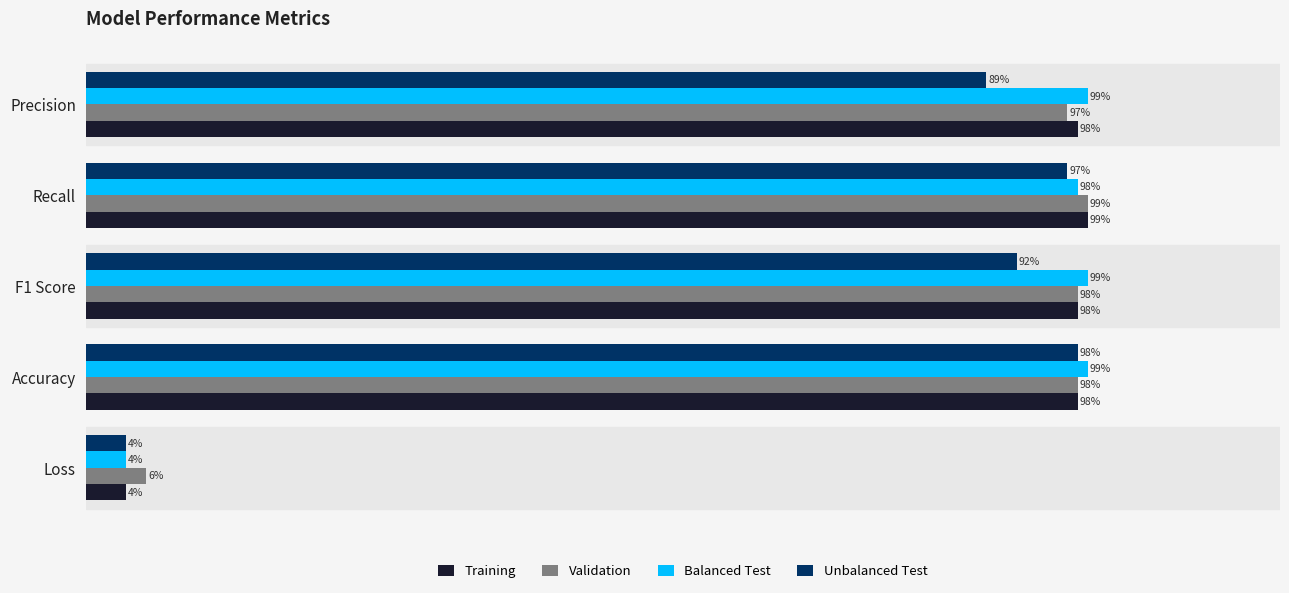

What are all the series names shown in the legend?

Training, Validation, Balanced Test, Unbalanced Test